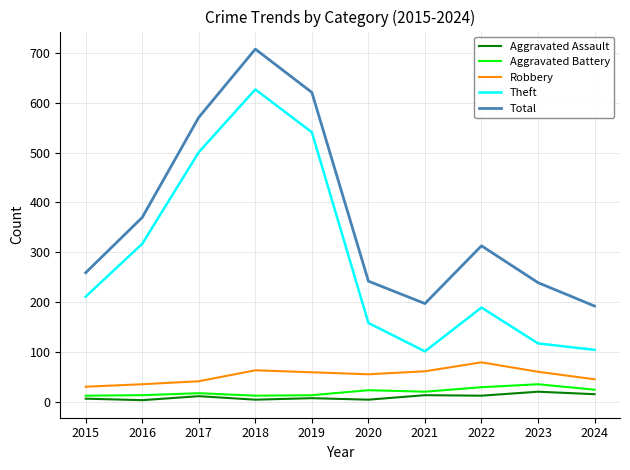

At how many categories does at least one series exceed 447?

3